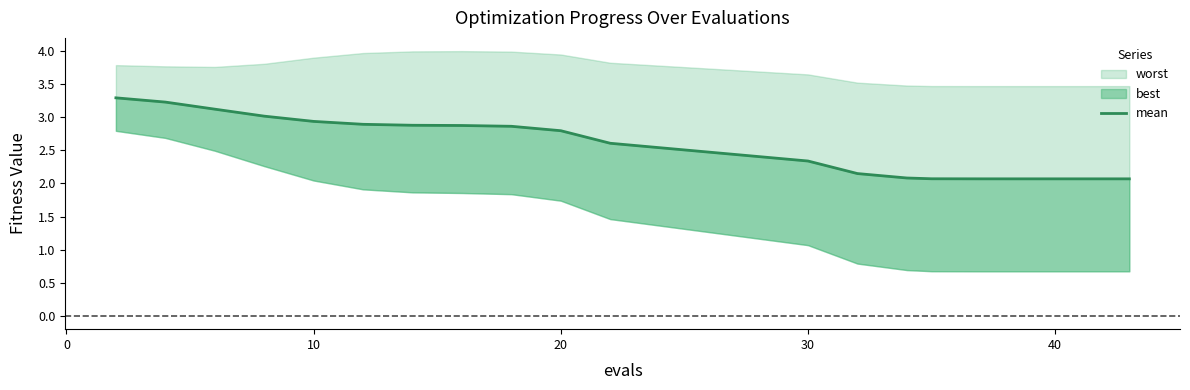

What is the ratio of the value at 8 to the value at 30?

1.0